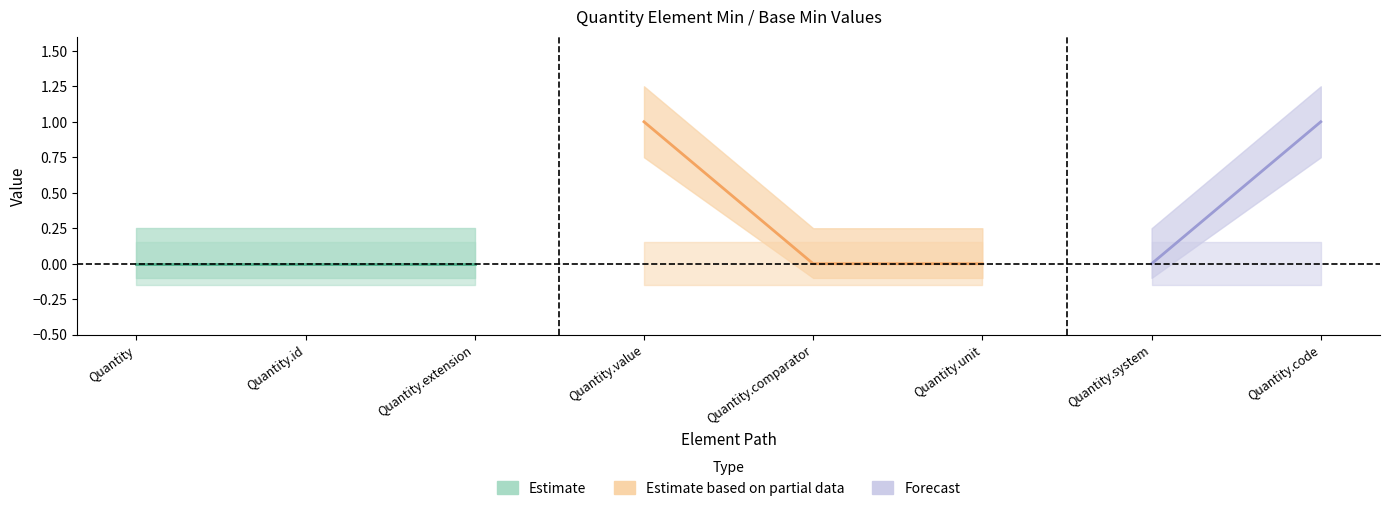

What is the label of the 6th point from the right?

Quantity.extension